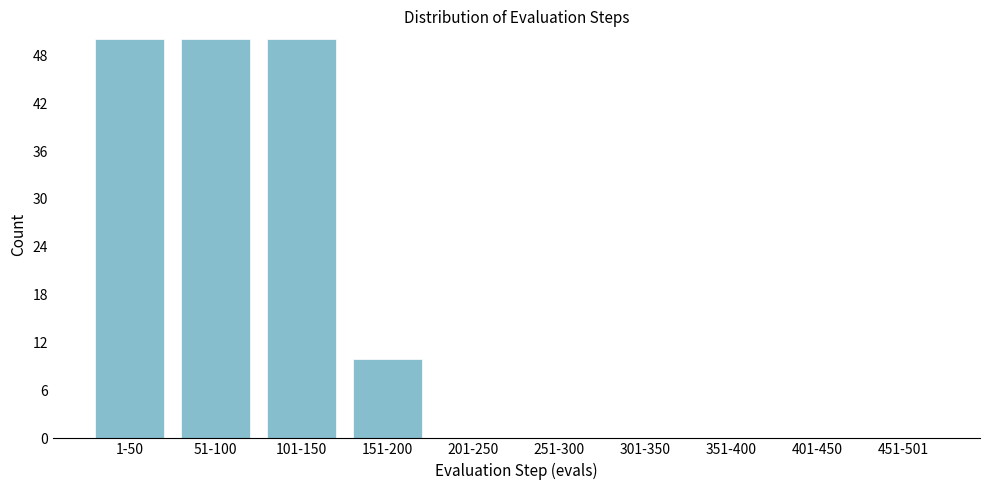

Reading left to right, what are all the values shown in this chart?

1-50=50	51-100=50	101-150=50	151-200=10	201-250=0	251-300=0	301-350=0	351-400=0	401-450=0	451-501=0